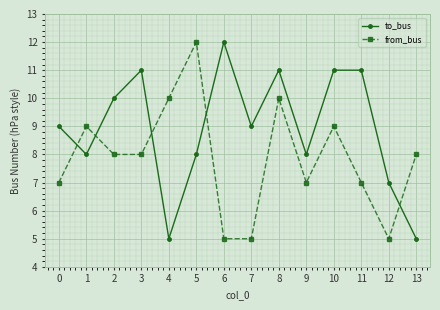

What is the total value across all series at 3?

19